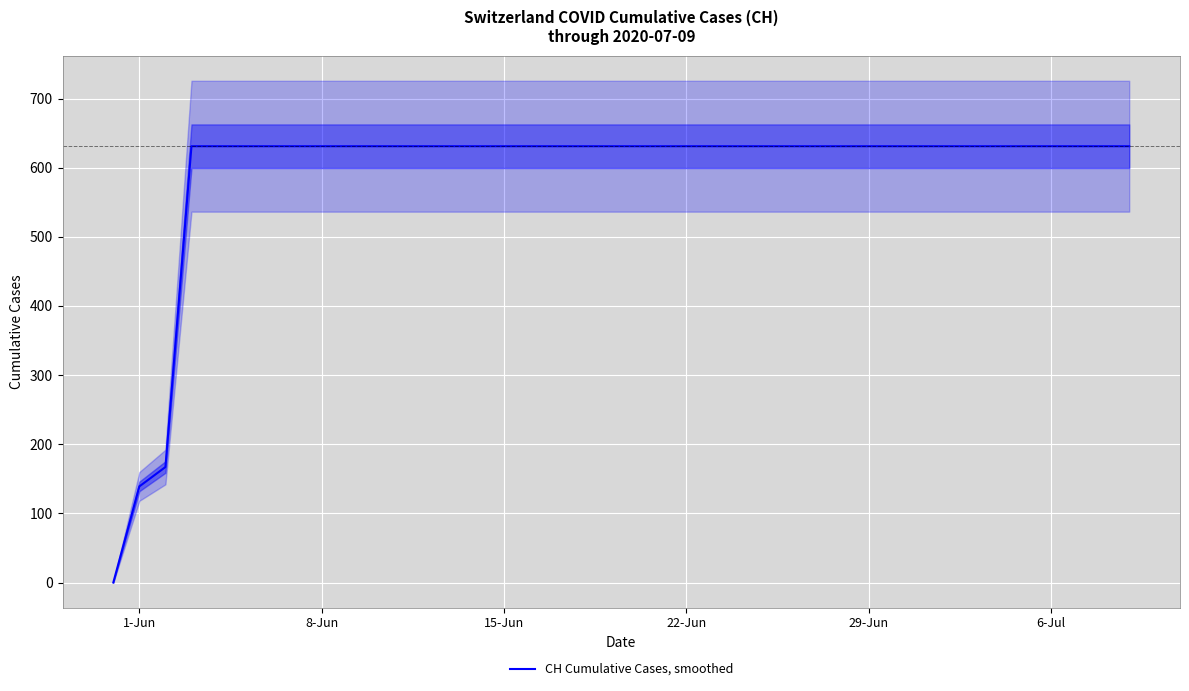

Is this an area chart (filled region under the line)?

No